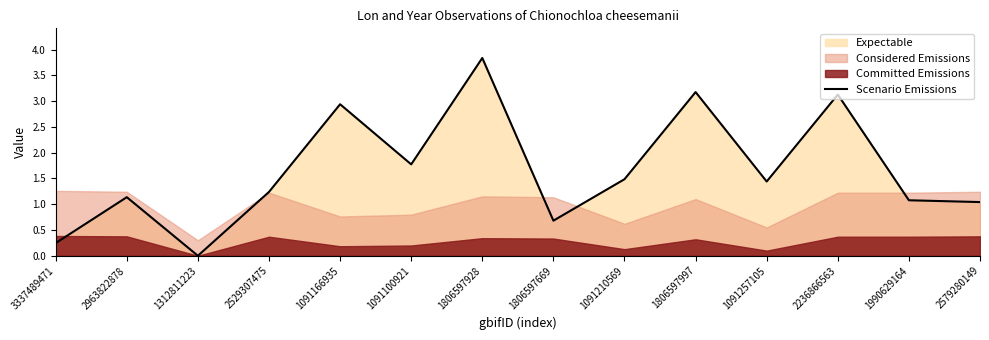

Reading left to right, what are all the values shown in this chart?

3337489471=0.2	2963822878=1.1	1312811223=0.0	2529307475=1.2	1091166935=2.9	1091100921=1.8	1806597928=3.8	1806597669=0.7	1091210569=1.5	1806597997=3.2	1091257105=1.4	2236866563=3.1	1990629164=1.1	2579280149=1.0